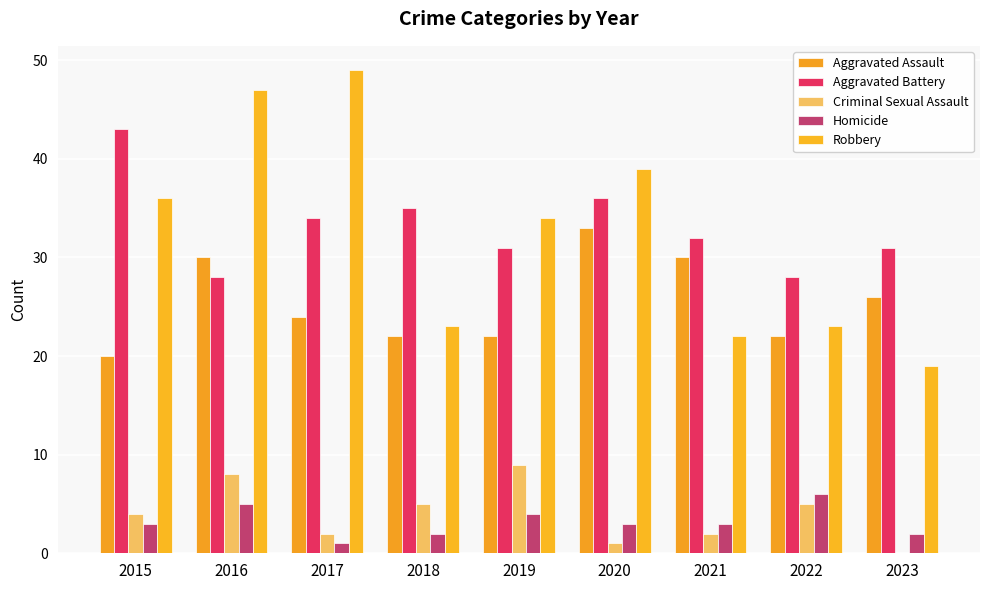

Which series has the largest range (max minus min)?

Robbery